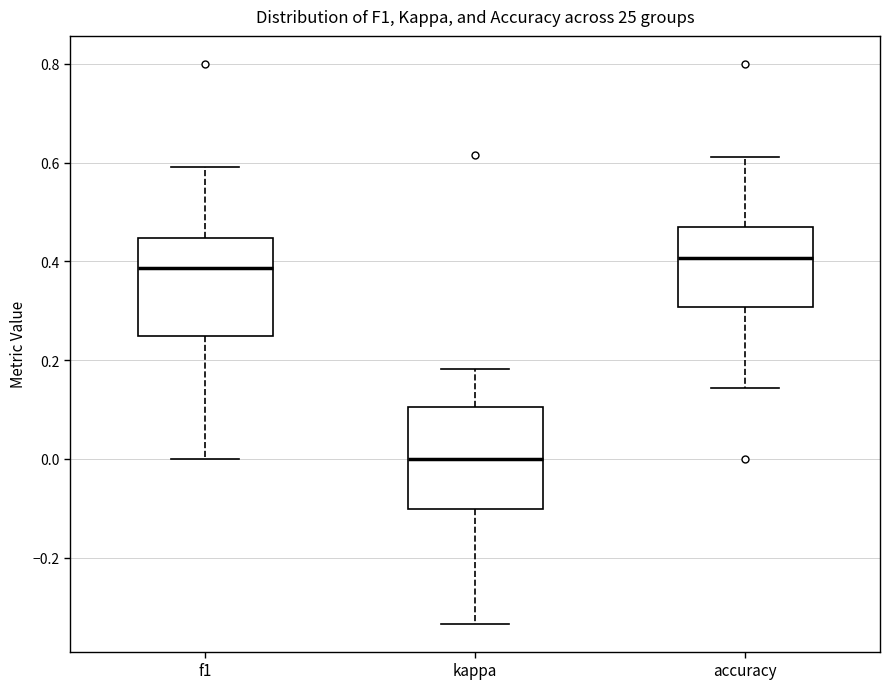

Reading left to right, transcribe this box plot: for each box, give where its median line is, the range the box spans, and where its two whiskers end, as read against the y-axis. The values are not printed on the chart, so give them approximately, as read against the axis.

f1: median 0.38, box 0.26 to 0.44, whiskers 0.00 to 0.60
kappa: median 0.00, box -0.10 to 0.10, whiskers -0.34 to 0.18
accuracy: median 0.40, box 0.30 to 0.48, whiskers 0.14 to 0.62